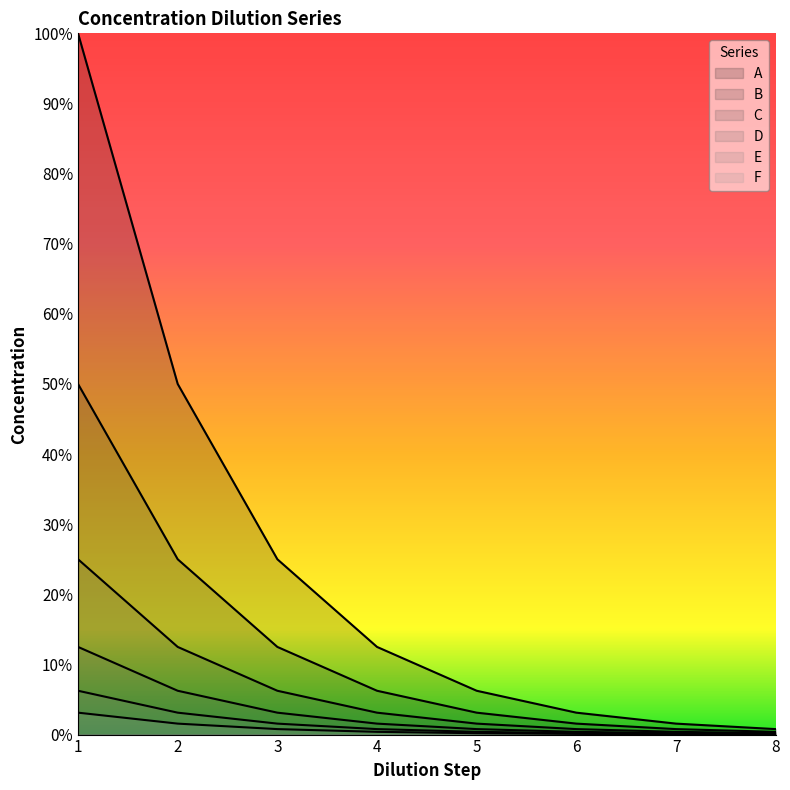

True or false: D has more than 2 interior local peaks.

False